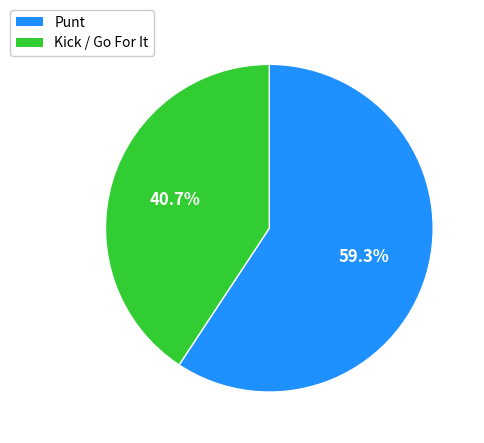

Is there a majority slice in this chart?

Yes